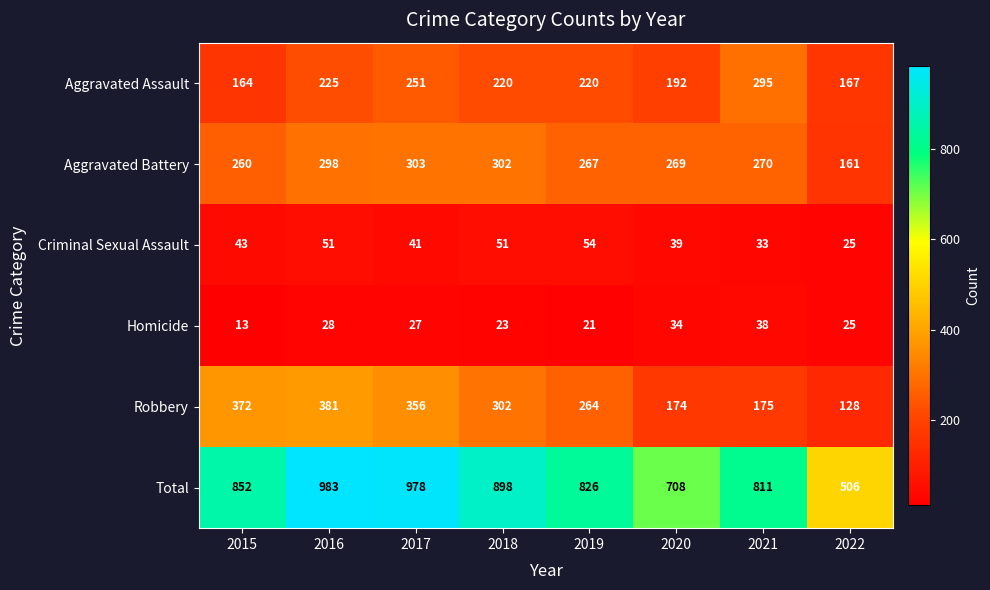

Between 2020 and 2022, which series saw the biggest shift?

Total